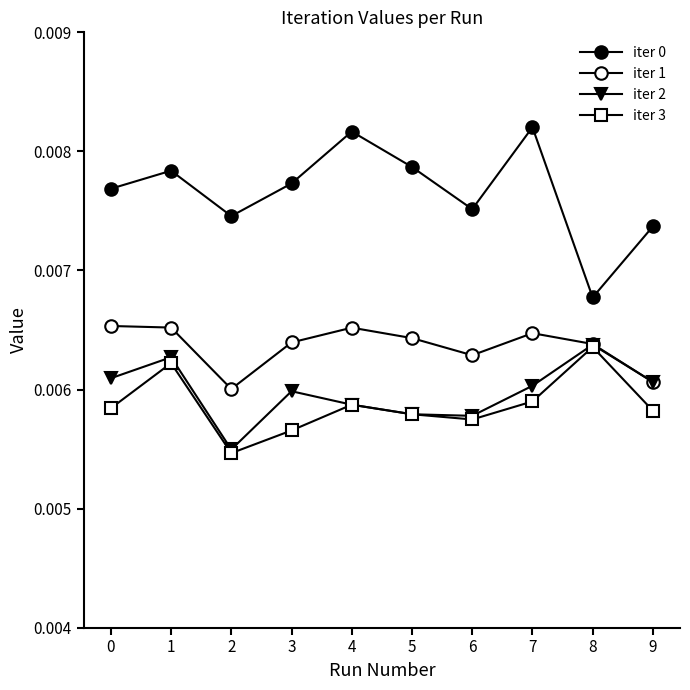

True or false: iter 2 has a value of 0.0 at 2.

True